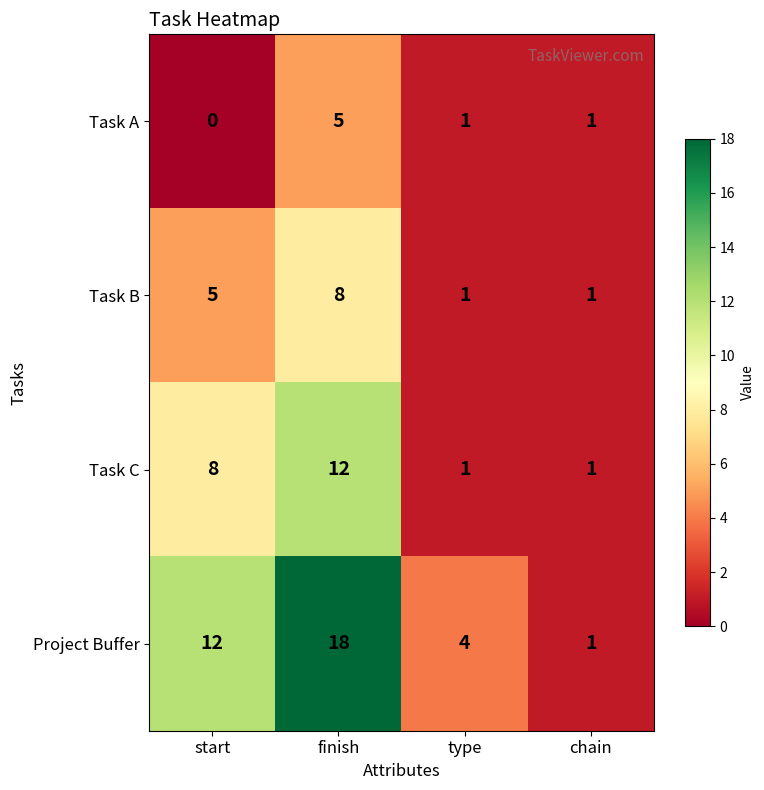

List the series in order of their overall mean, highest first.

Project Buffer, Task C, Task B, Task A